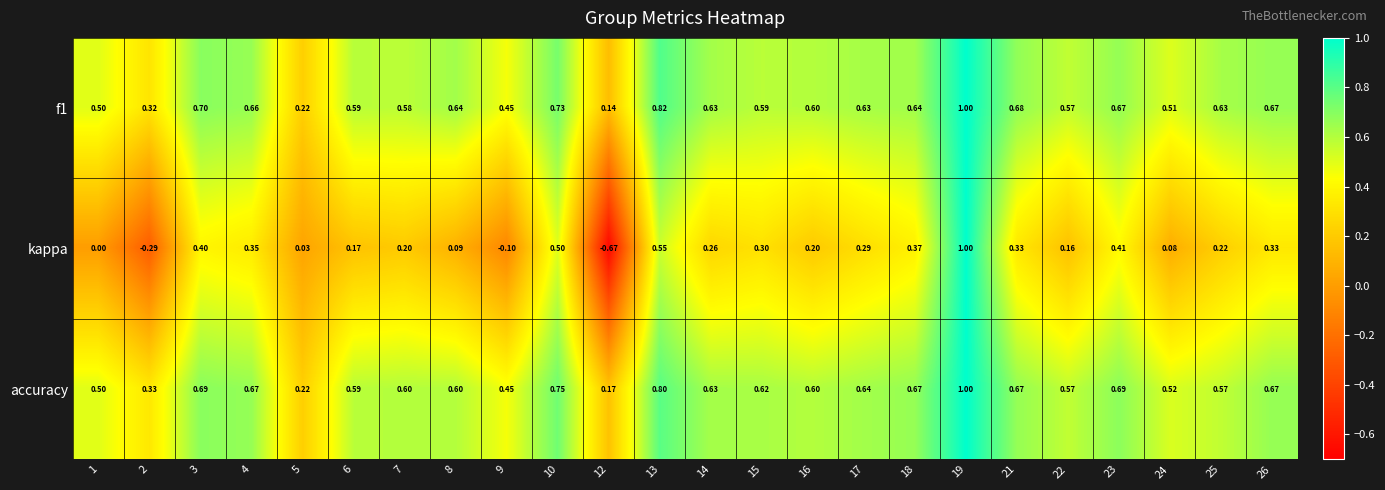

Is the value of kappa at 3 greater than the value of f1 at 8?

No